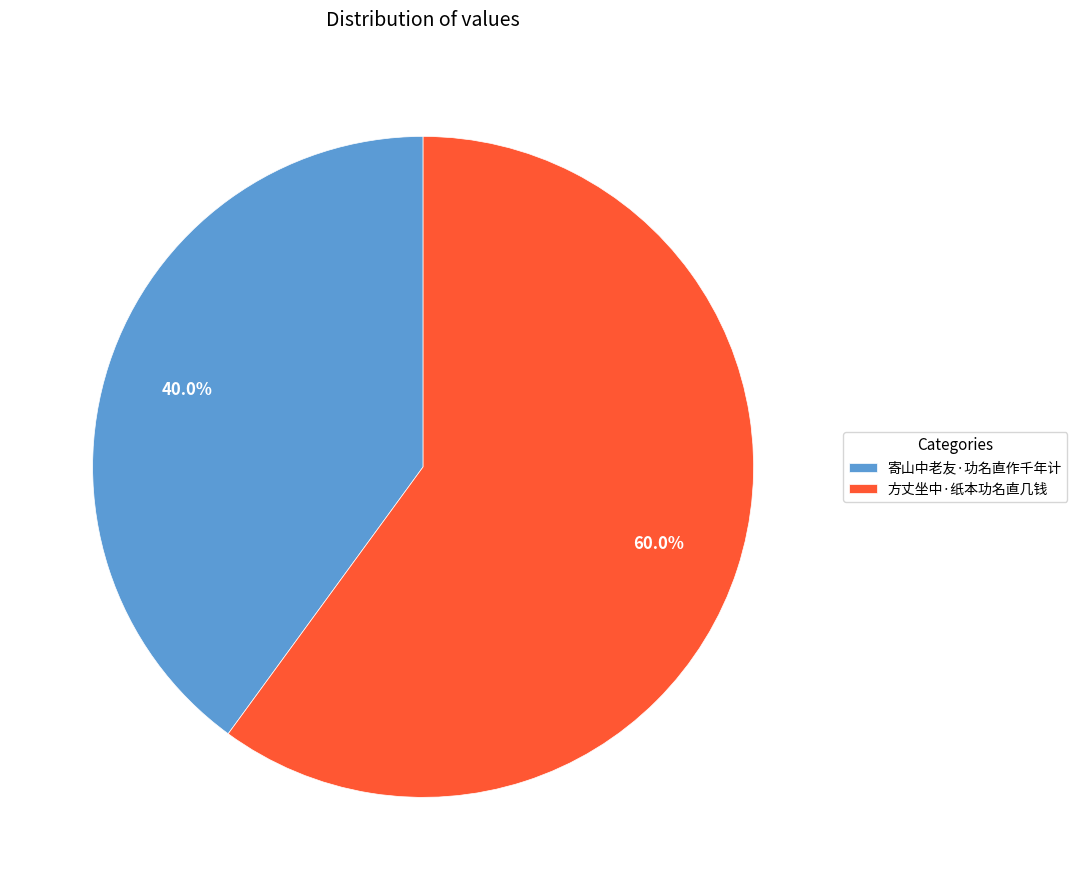

To the nearest percent, what is the average slice percentage?

50%